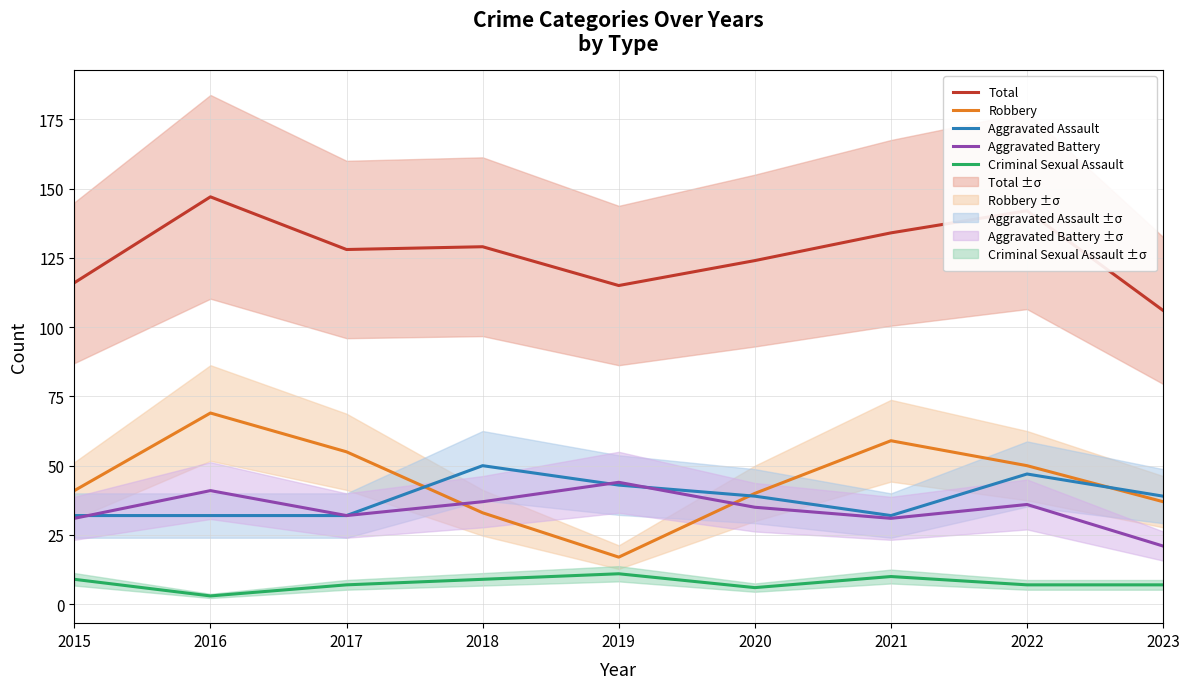

At which label is Total closest to 126?

2017